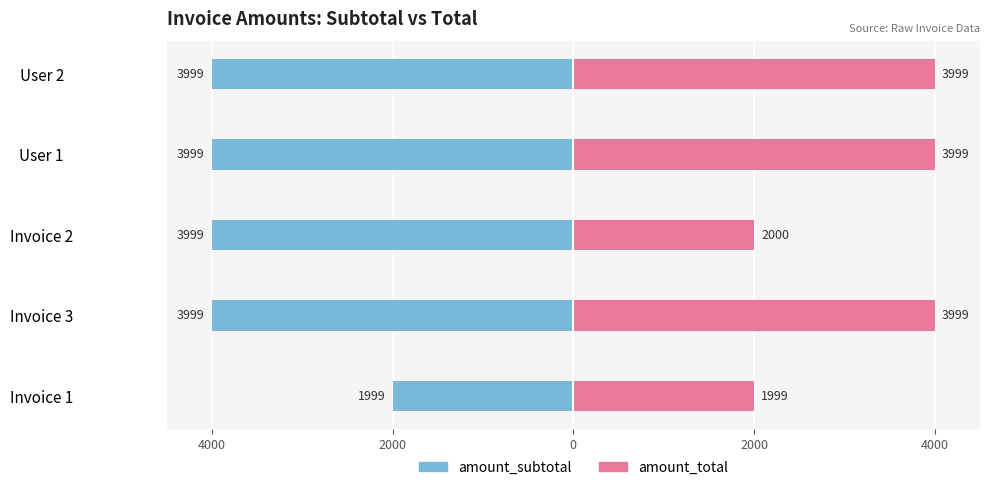

How many bars are there in total?

10